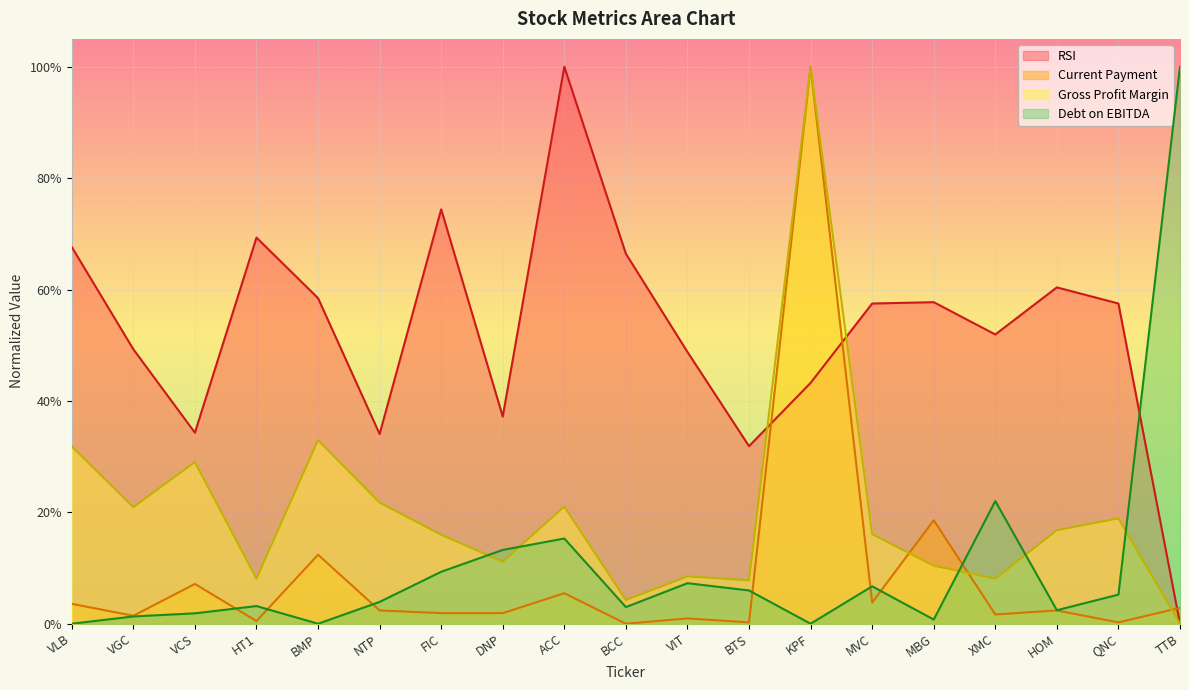

What is the difference between the highest and lowest values at VGC?

48.0